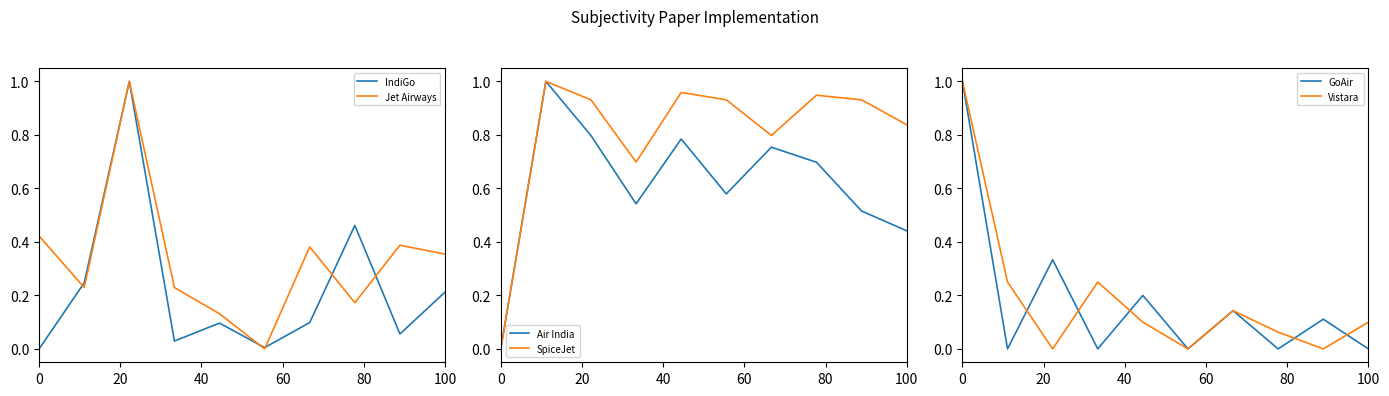

At how many categories does at least one series exceed 0?

10